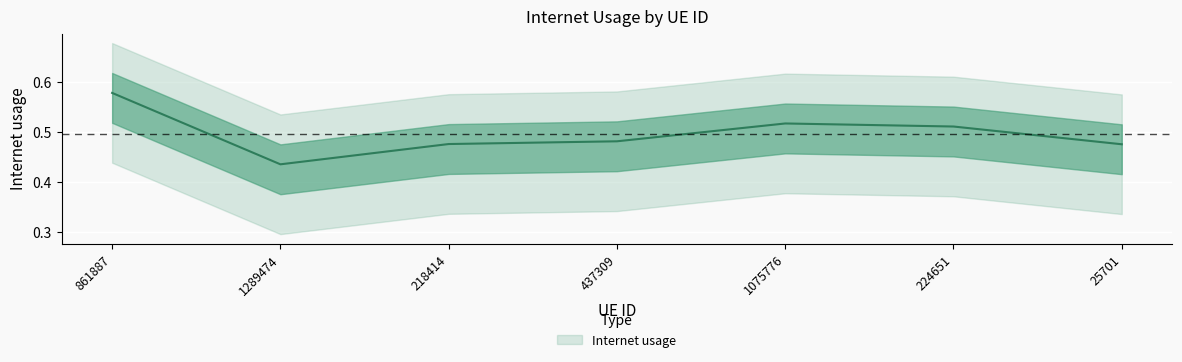

True or false: the data has more than 1 interior local peaks.

False